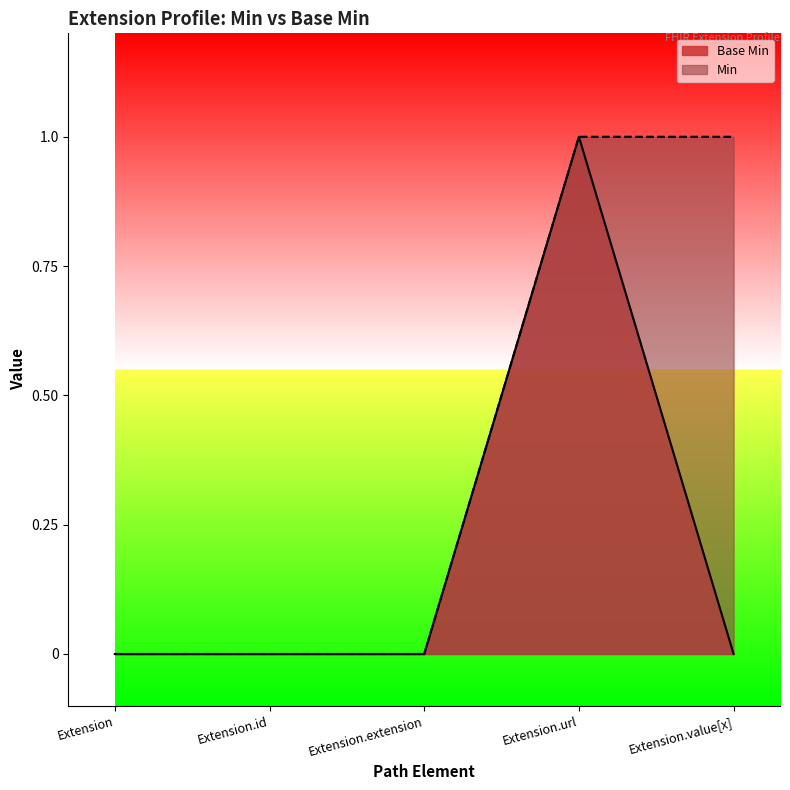

At which category does the chart reach its peak across all series?

Extension.url